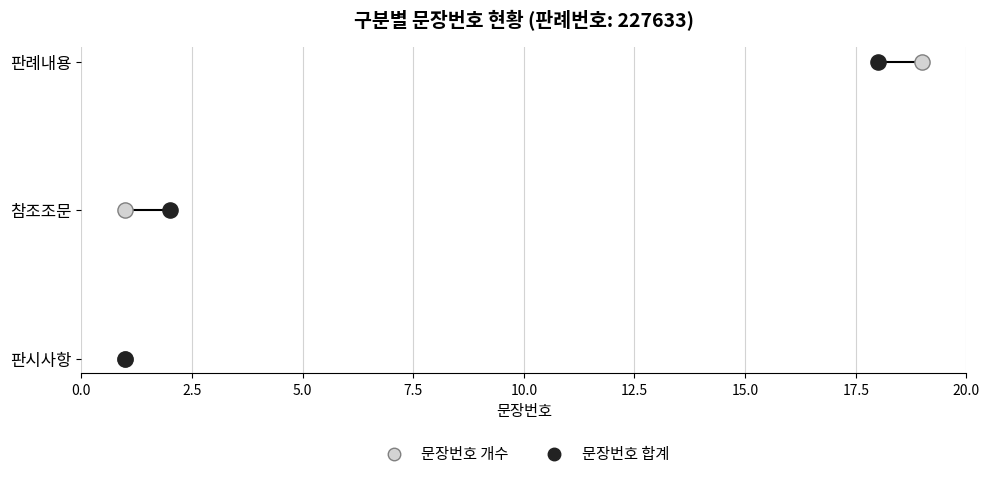

Which series contains the highest Y value?

문장번호 개수